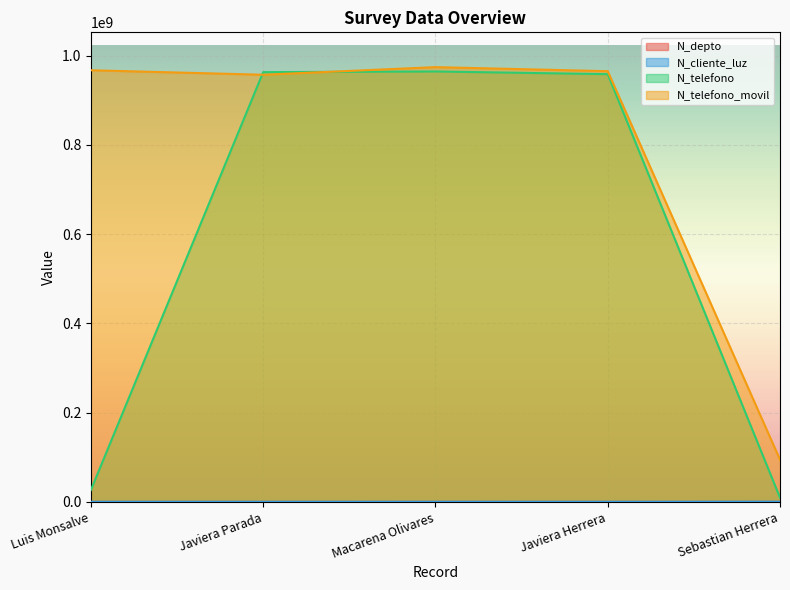

What is the difference between the N_telefono values at Macarena Olivares and Javiera Parada?

1523300